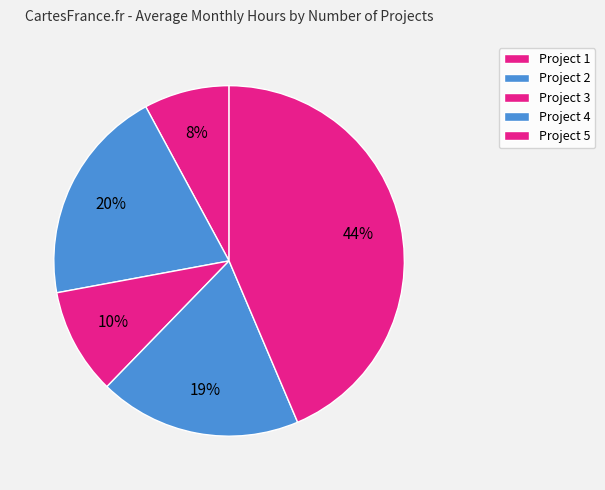

What is the smallest slice in the pie chart?

Project 1